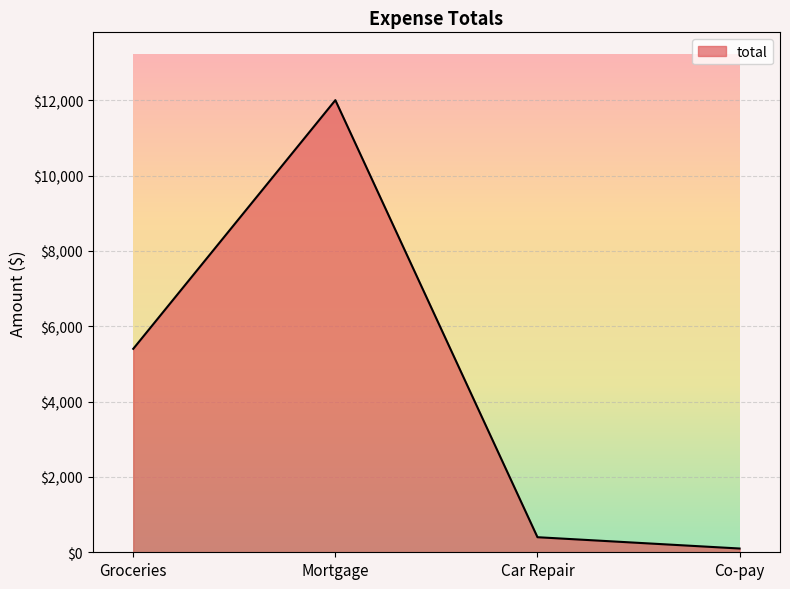

Which label corresponds to the smallest value in the chart?

Co-pay